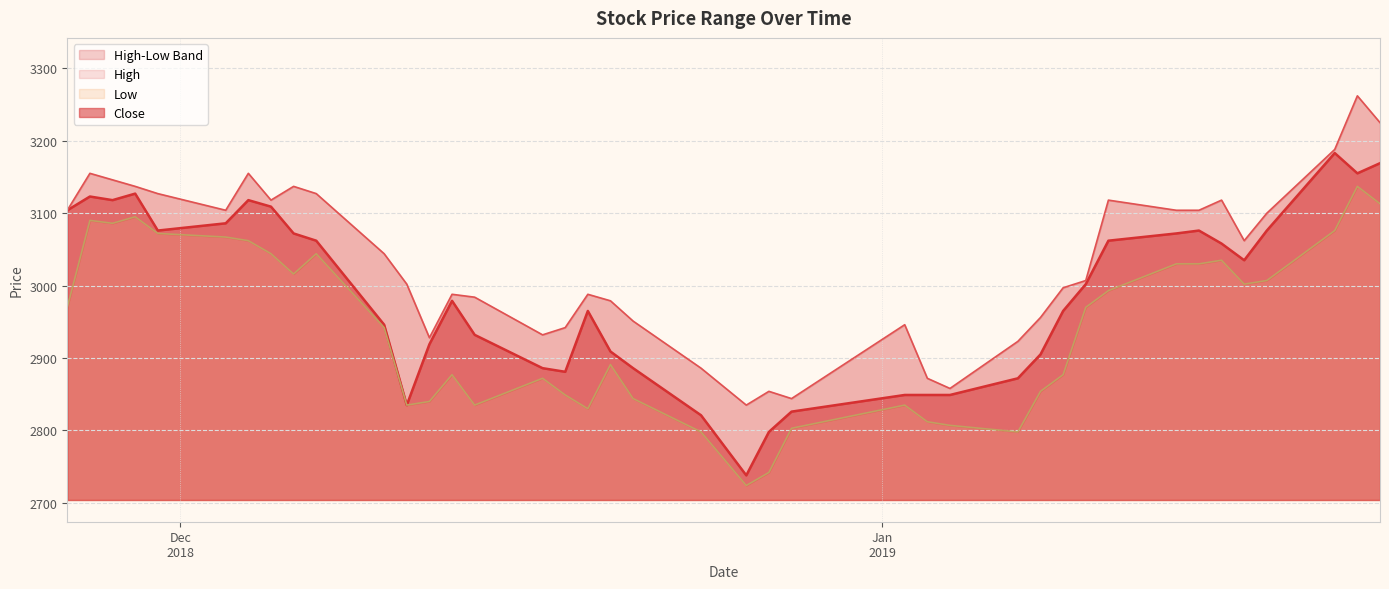

True or false: High and Low cross at least once.

False